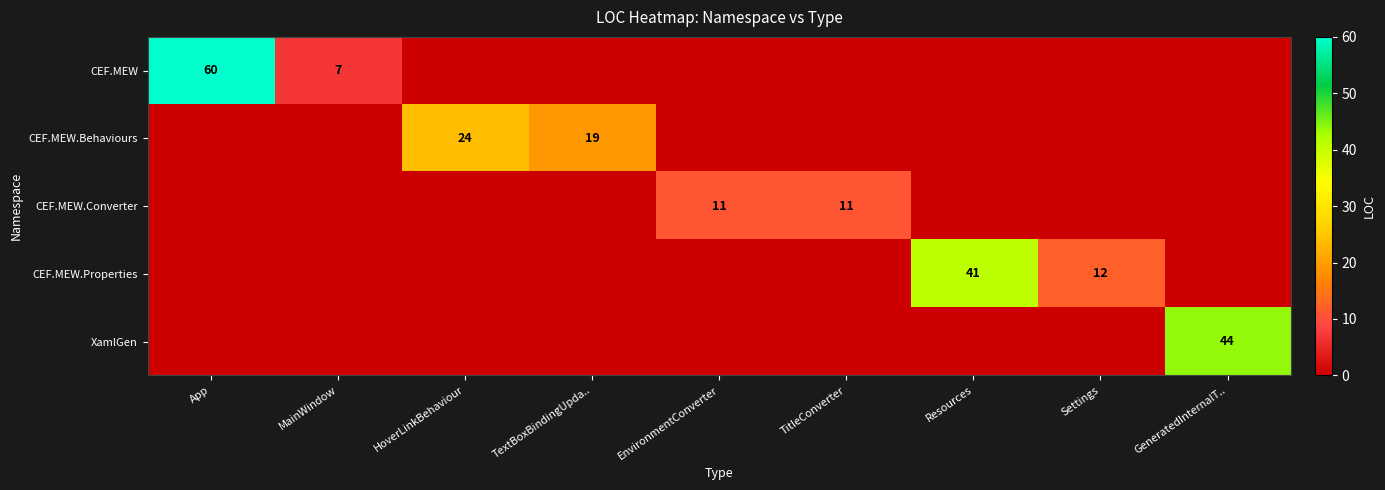

What is the difference between the highest and lowest values at Settings?

12